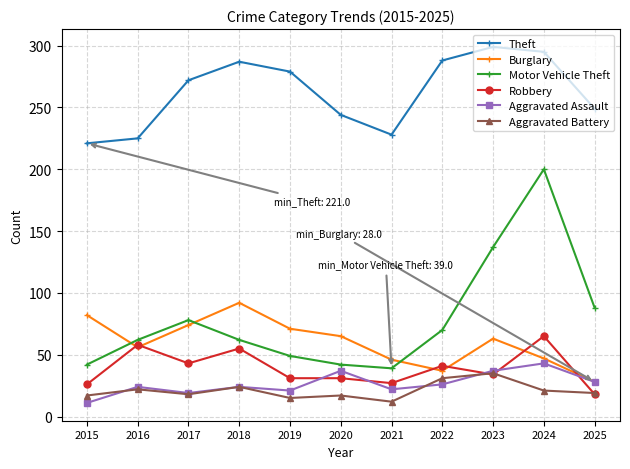

What is the minimum value shown in the chart?

11